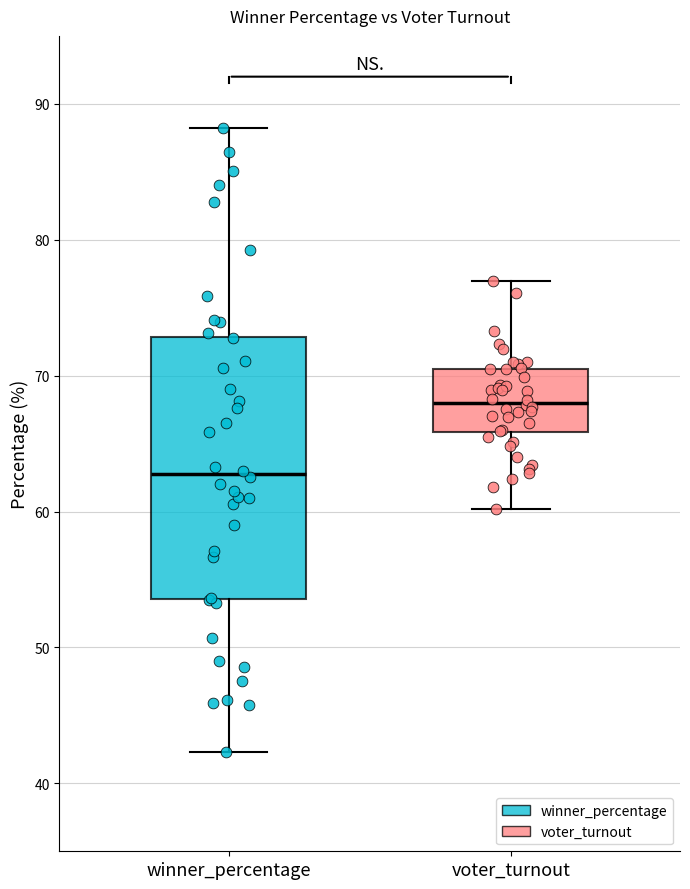

Which box has the lowest median line?

winner_percentage